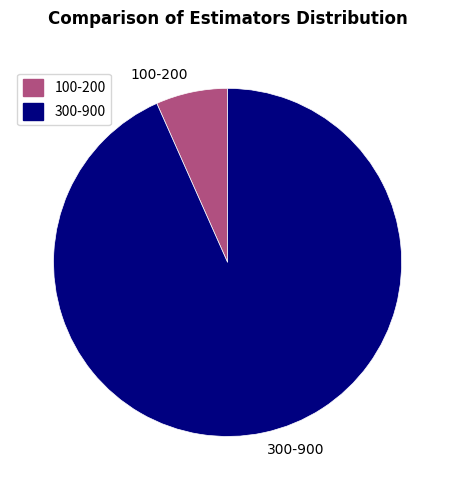

Does any single category account for the majority?

Yes